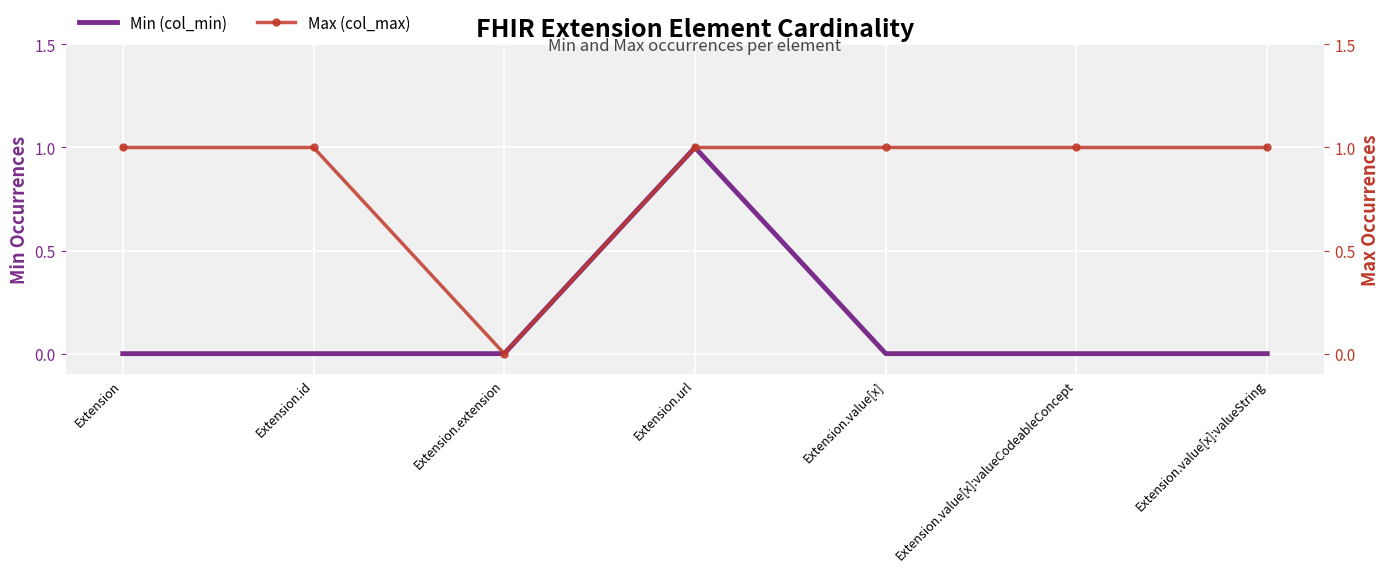

True or false: Max (col_max) and Min (col_min) cross at least once.

False